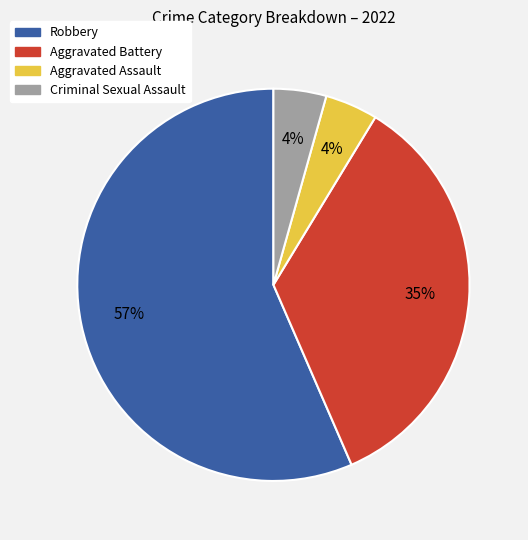

Does any single category account for the majority?

Yes